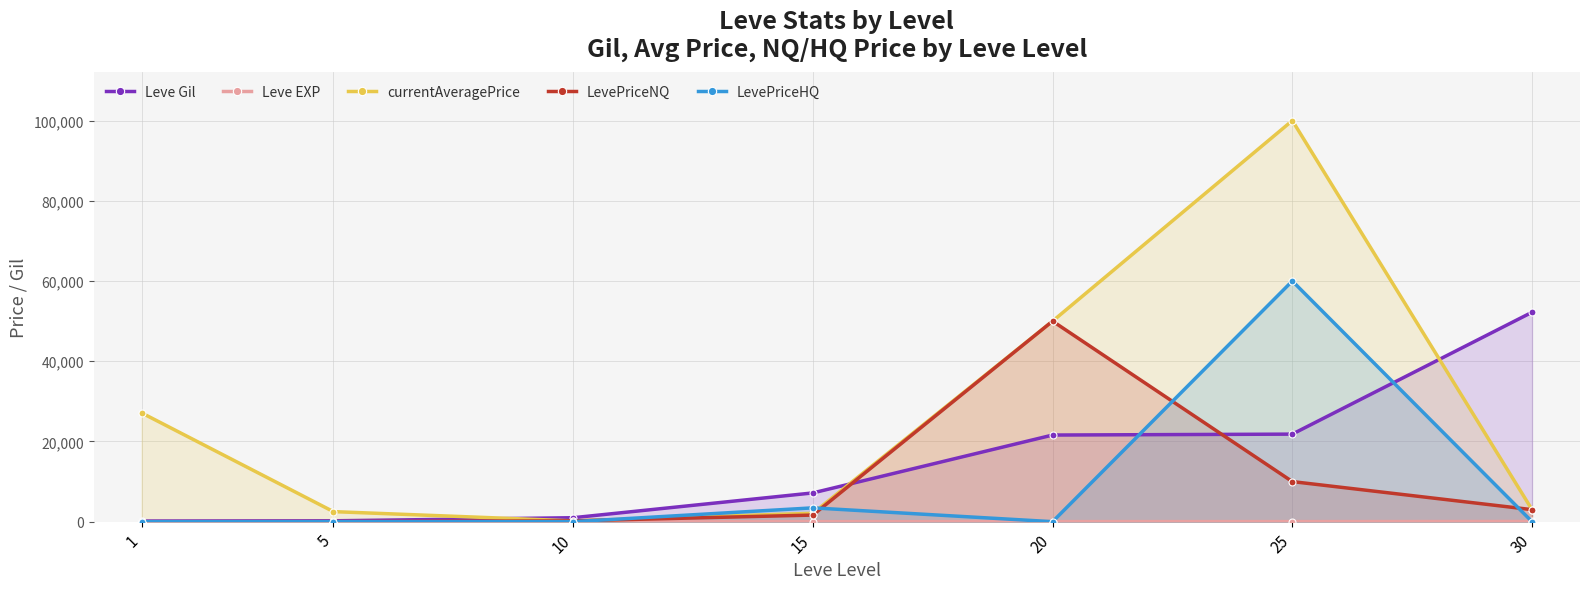

What is the value of the LevePriceNQ point at the 3rd from the left?

200